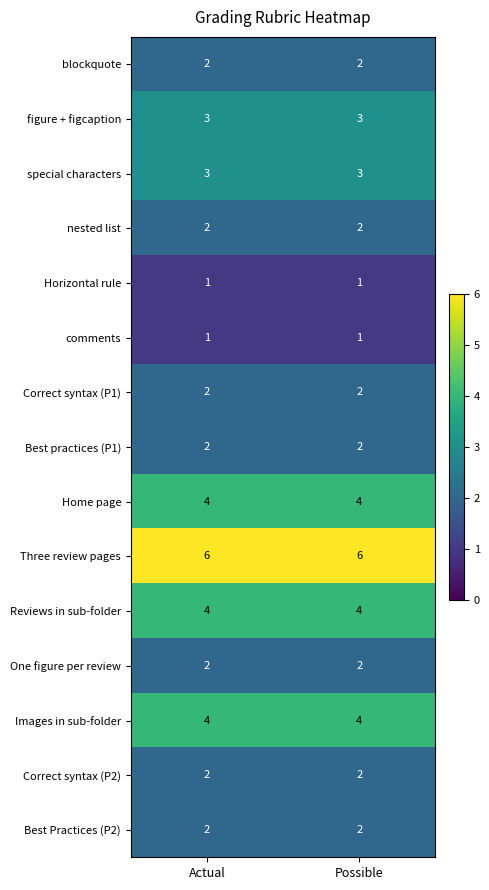

At how many categories does at least one series exceed 1?

2